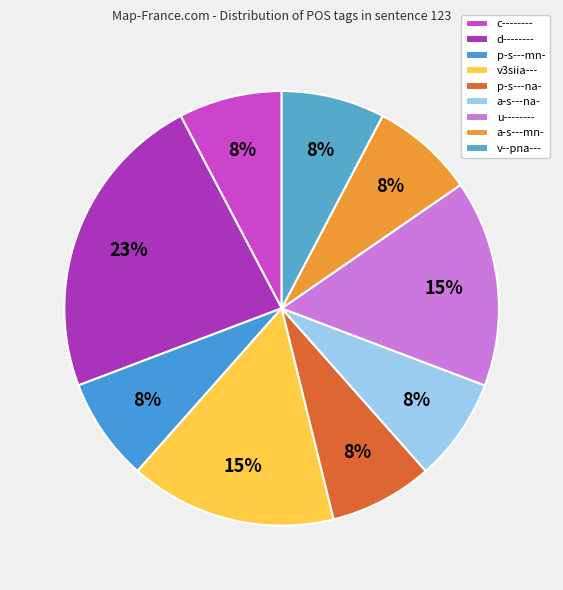

Which category has the smallest portion of the pie?

c--------